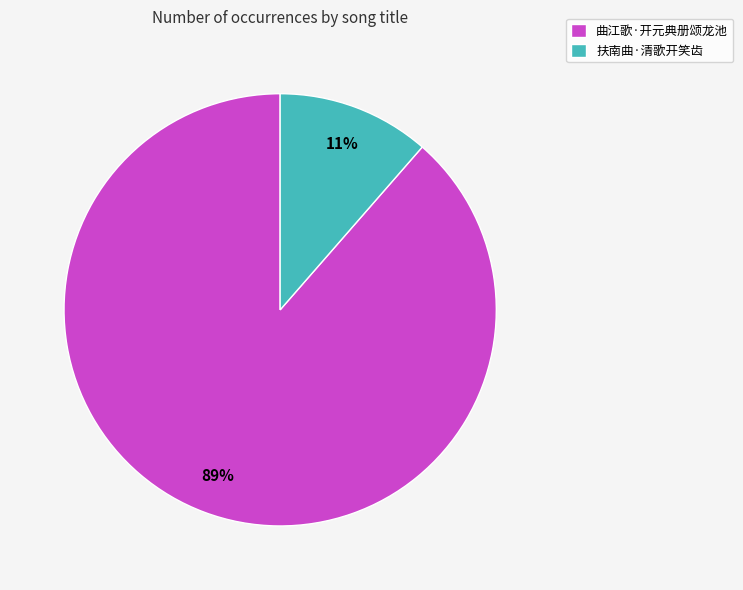

To the nearest percent, what is the average slice percentage?

50%